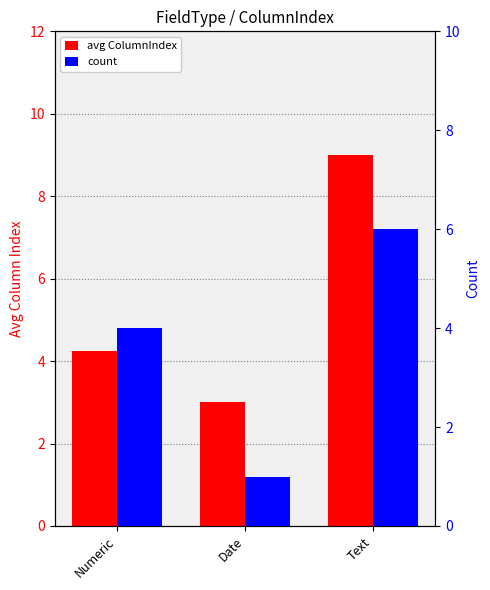

How many bars are there in each group?

2